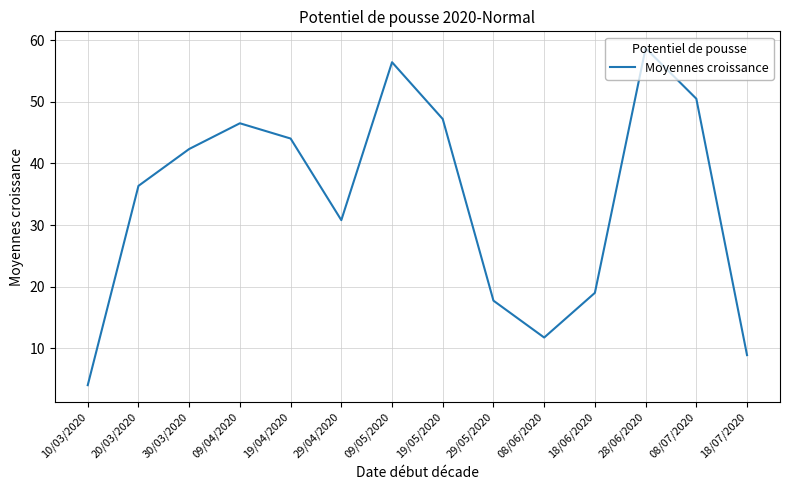

Which category has the lowest value across all series?

10/03/2020